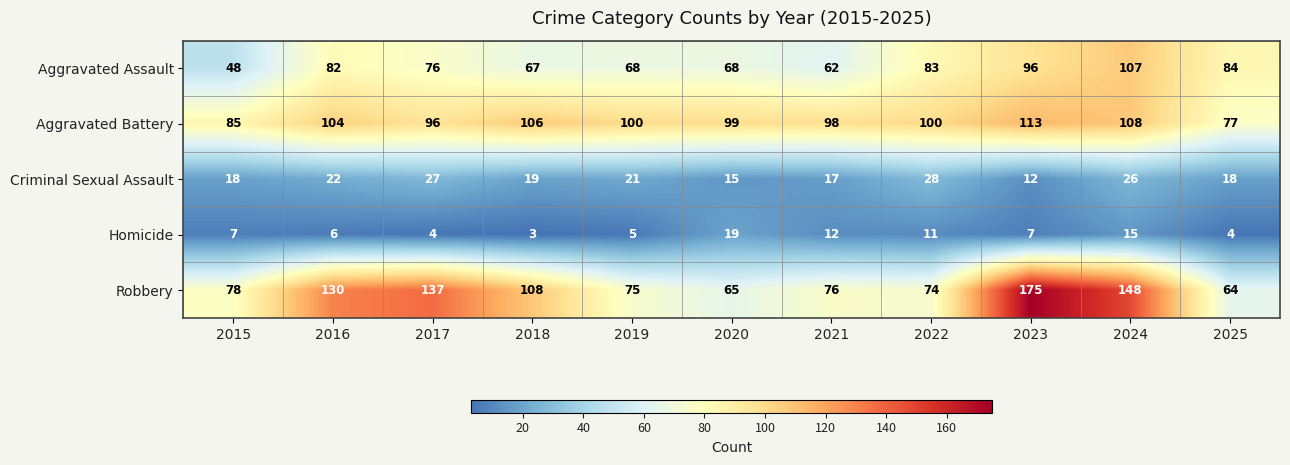

What is the average value of the Aggravated Battery series?

99